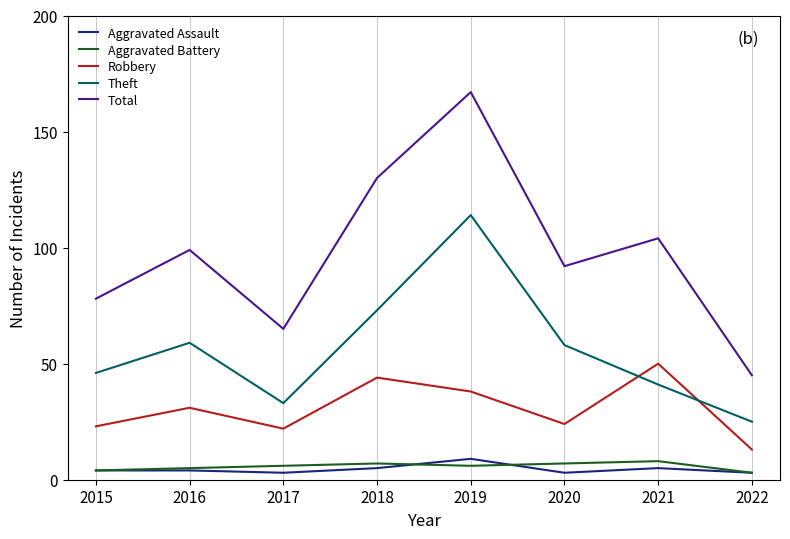

What is the approximate value of Robbery at 2020, to the nearest 10?

20